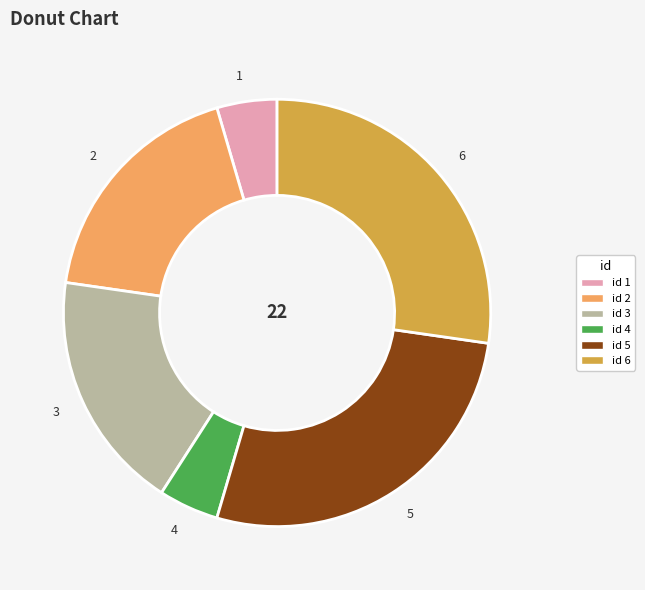

Does 2 represent more than half of the total?

No